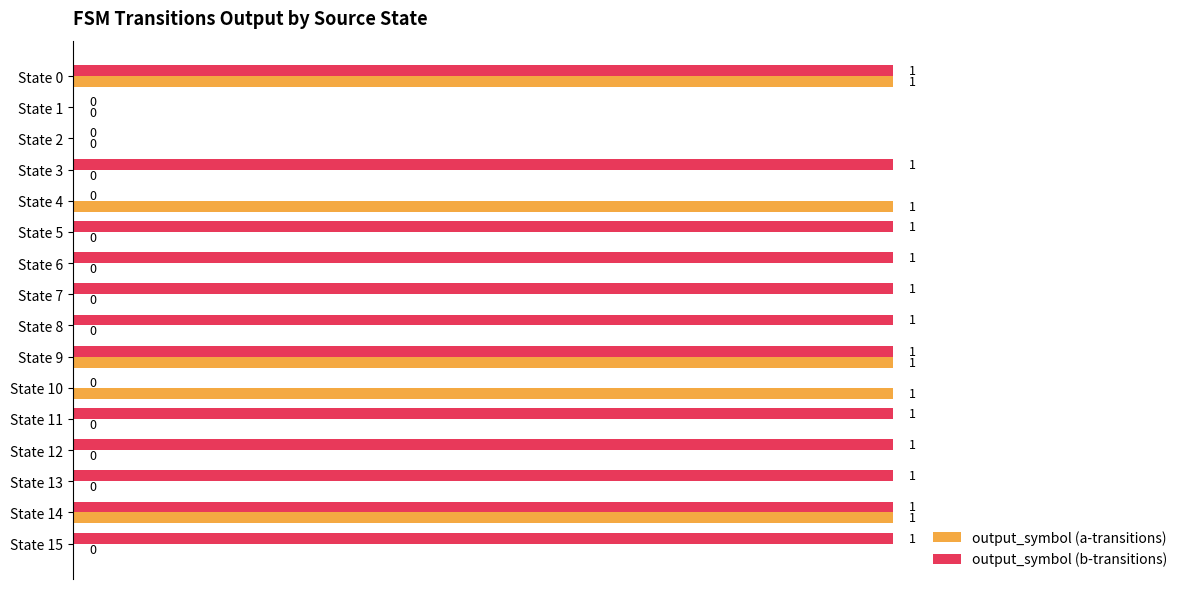

The value of output_symbol (b-transitions) at State 8 is 2. True or false?

False